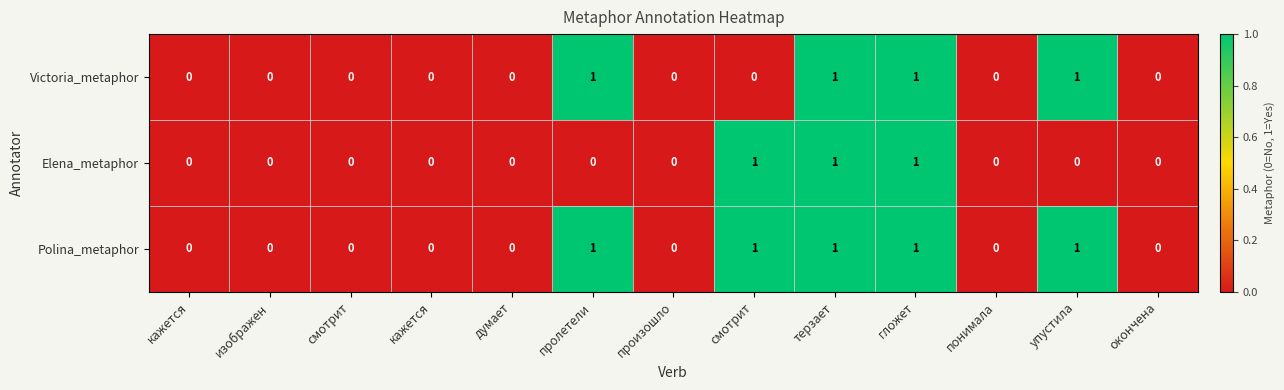

Between гложет and терзает, which is larger?

гложет